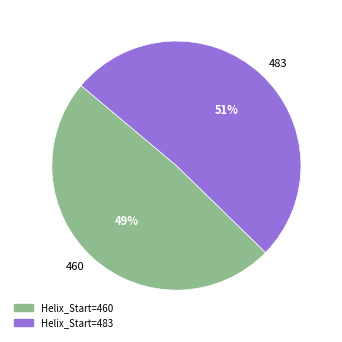

How many slices are in this pie chart?

2